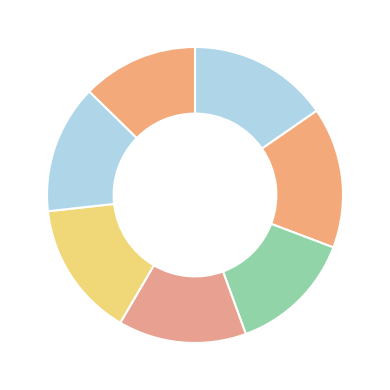

How many slices are in this pie chart?

7